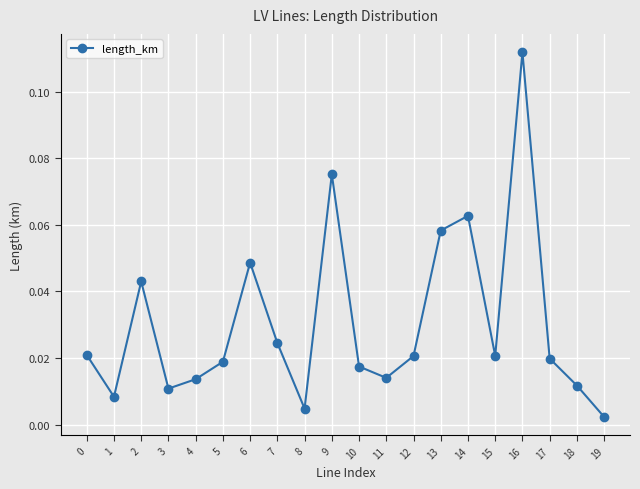

At which category does the data reach its first local peak?

2